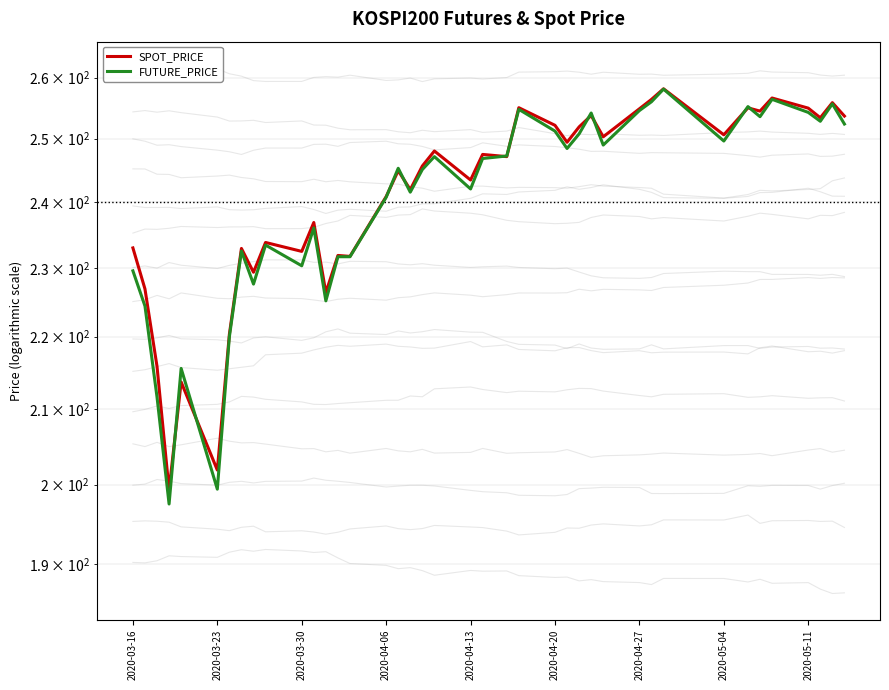

What is the value of the SPOT_PRICE point at the 38th from the left?

253.4